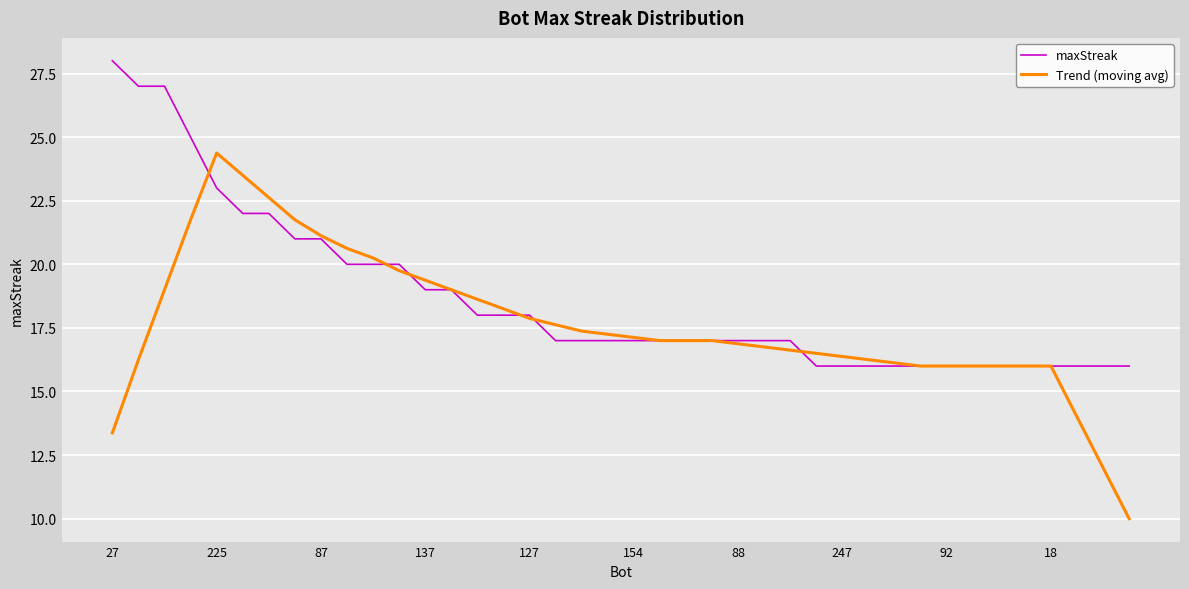

Is this an area chart (filled region under the line)?

No